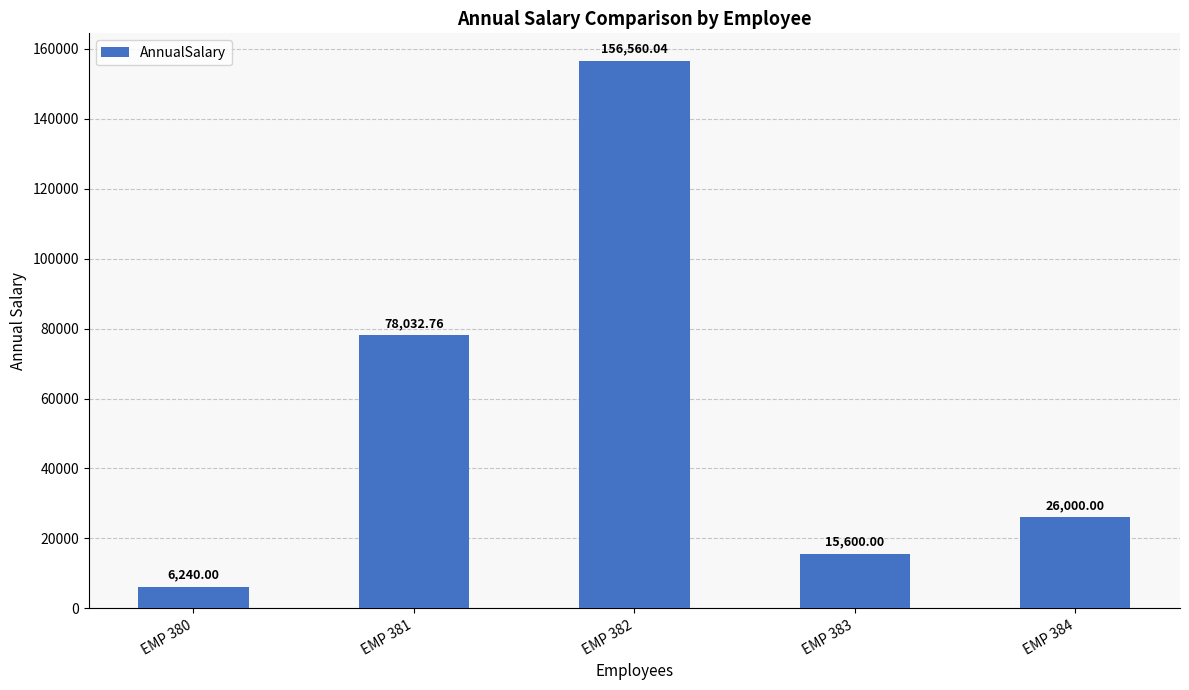

True or false: the data shows 97351.0 at EMP 382.

False